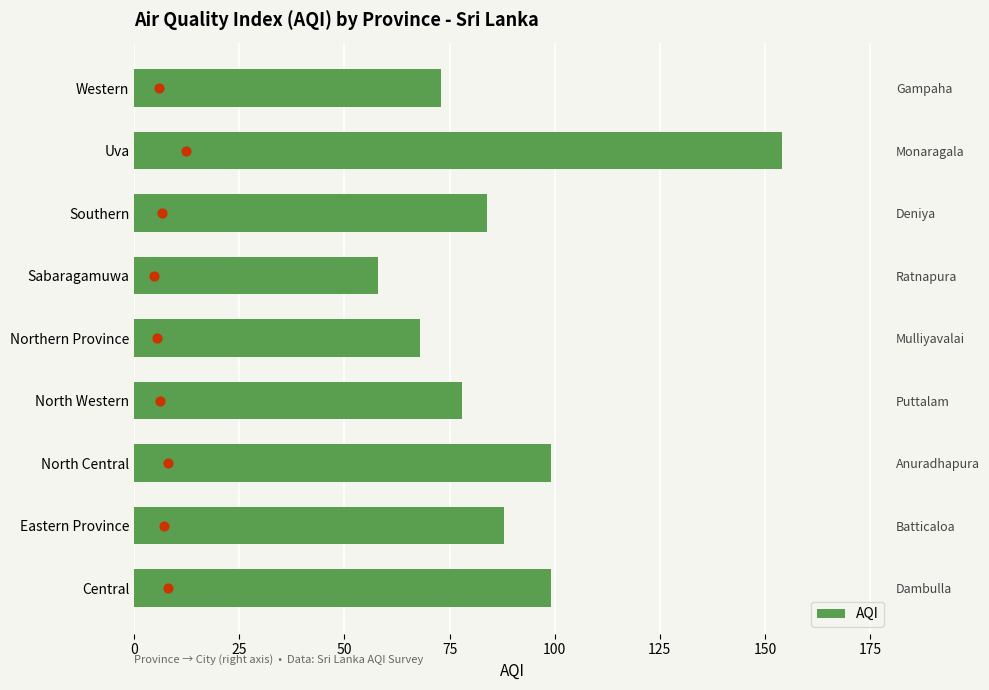

What is the change in value from Eastern Province to Northern Province?

-20